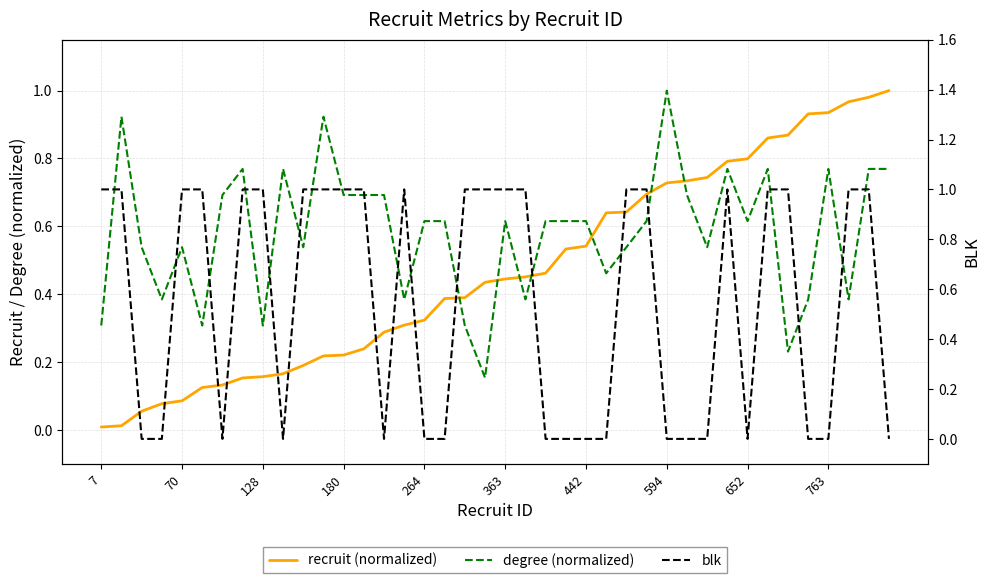

The value of recruit (normalized) at 7 is 0.0. True or false?

True